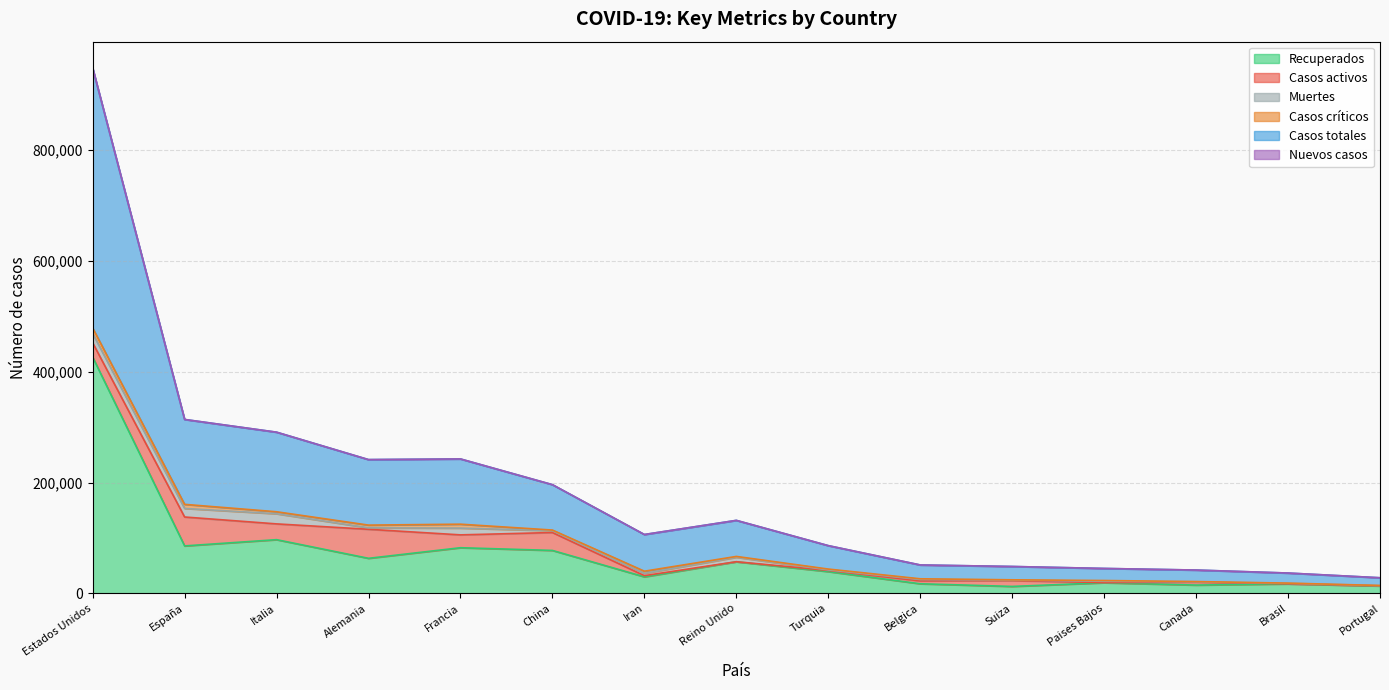

Reading right to left, what are all the values shown in this chart?

Recuperados: Portugal=13342	Brasil=17046	Canada=14945	Paises Bajos=19116	Suiza=12503	Belgica=17296	Turquia=39232	Reino Unido=56964	Iran=29801	China=77455	Francia=82333	Alemania=63221	Italia=96877	España=85610	Estados Unidos=426270
Casos activos: Portugal=205	Brasil=173	Canada=5311	Paises Bajos=250	Suiza=10600	Belgica=5164	Turquia=2142	Reino Unido=135	Iran=2142	China=32309	Francia=23206	Alemania=52407	Italia=28470	España=52165	Estados Unidos=25928
Muertes: Portugal=409	Brasil=957	Canada=509	Paises Bajos=2396	Suiza=948	Belgica=2523	Turquia=908	Reino Unido=7978	Iran=4110	China=3336	Francia=12210	Alemania=2607	Italia=18279	España=15447	Estados Unidos=16697
Casos críticos: Portugal=241	Brasil=296	Canada=518	Paises Bajos=1424	Suiza=386	Belgica=1285	Turquia=1552	Reino Unido=1559	Iran=3918	China=1116	Francia=7066	Alemania=4895	Italia=3605	España=7371	Estados Unidos=10011
Casos totales: Portugal=13956	Brasil=18176	Canada=20765	Paises Bajos=21762	Suiza=24051	Belgica=24983	Turquia=42282	Reino Unido=65077	Iran=66220	China=81907	Francia=117749	Alemania=118235	Italia=143626	España=153222	Estados Unidos=468895
Nuevos casos: Portugal=0	Brasil=31	Canada=0	Paises Bajos=0	Suiza=0	Belgica=0	Turquia=0	Reino Unido=0	Iran=0	China=42	Francia=0	Alemania=0	Italia=0	España=0	Estados Unidos=329